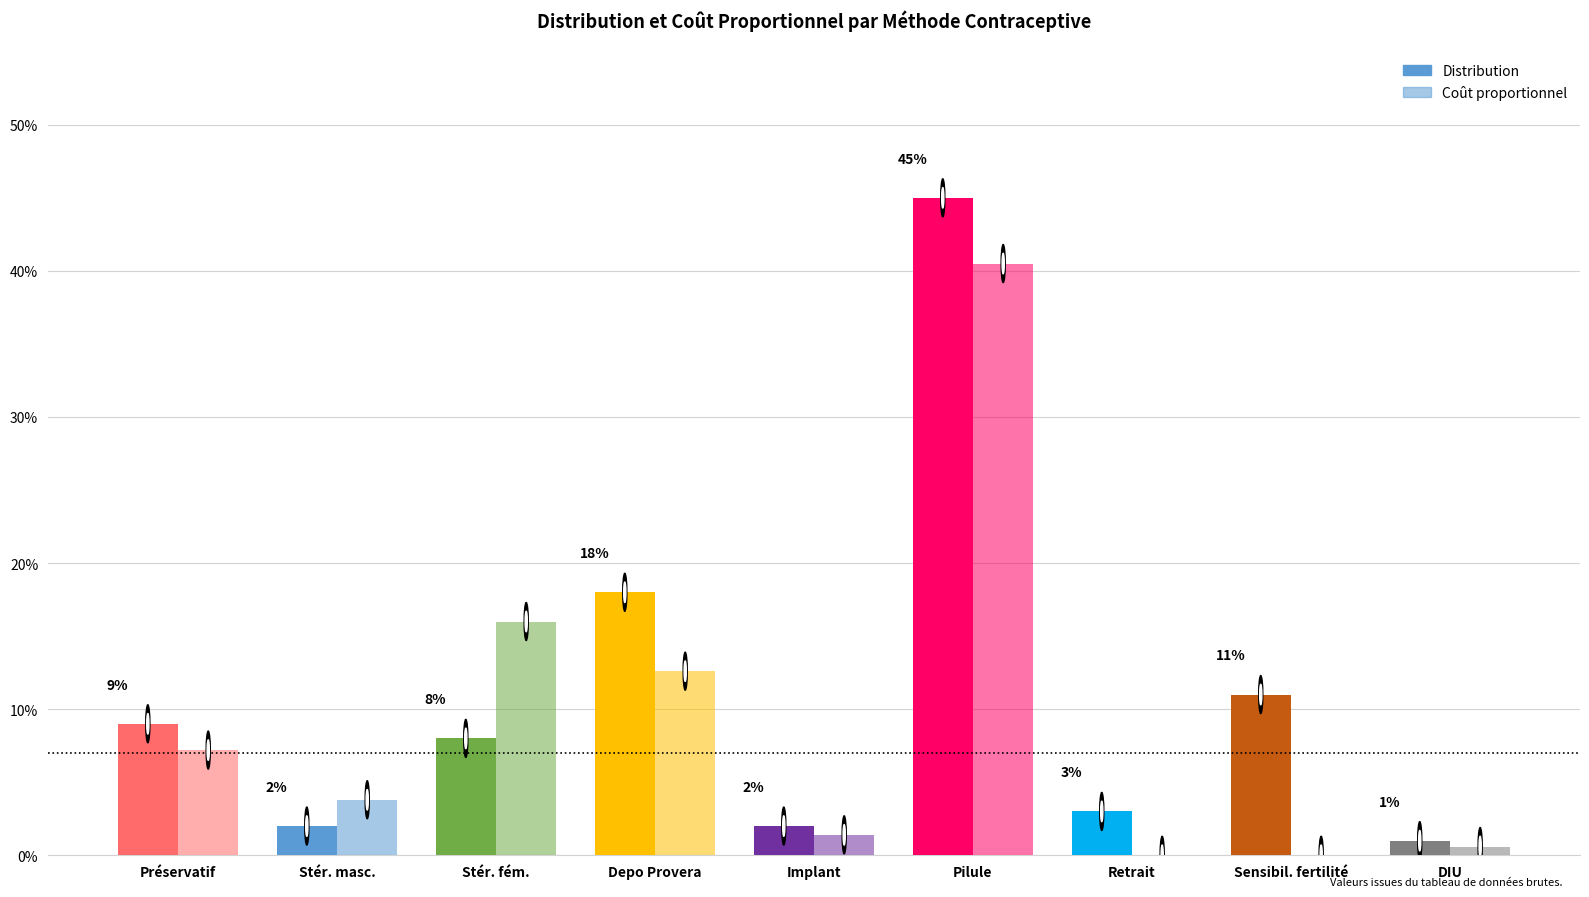

The Distribution series shows 0.2 at Sensibil. fertilité. True or false?

False